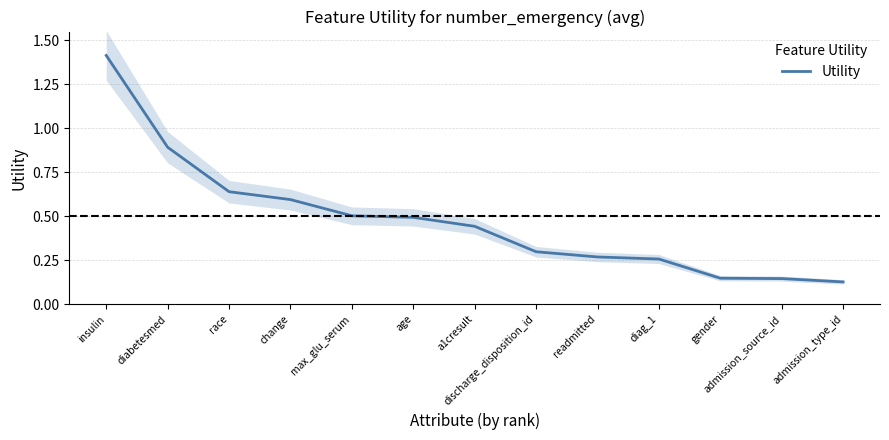

True or false: the data shows 0.1 at diag_1.

False